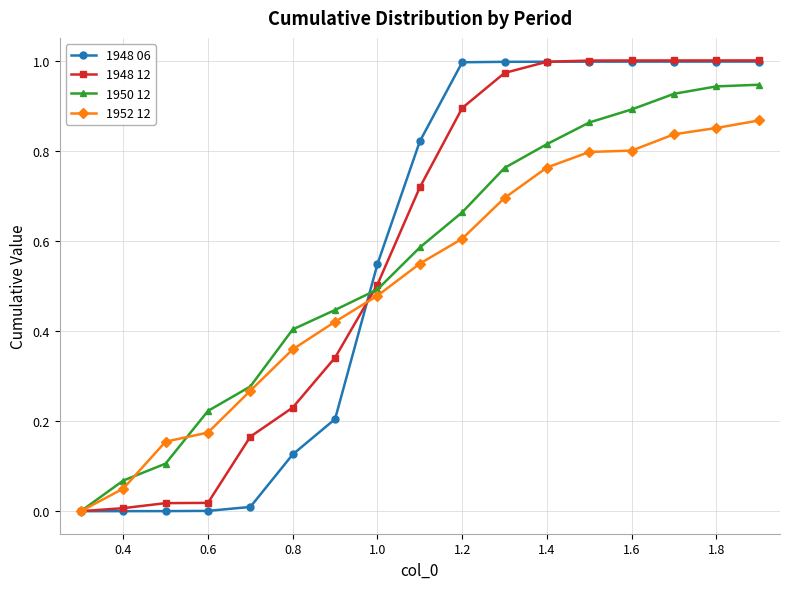

What are all the series names shown in the legend?

1948 06, 1948 12, 1950 12, 1952 12